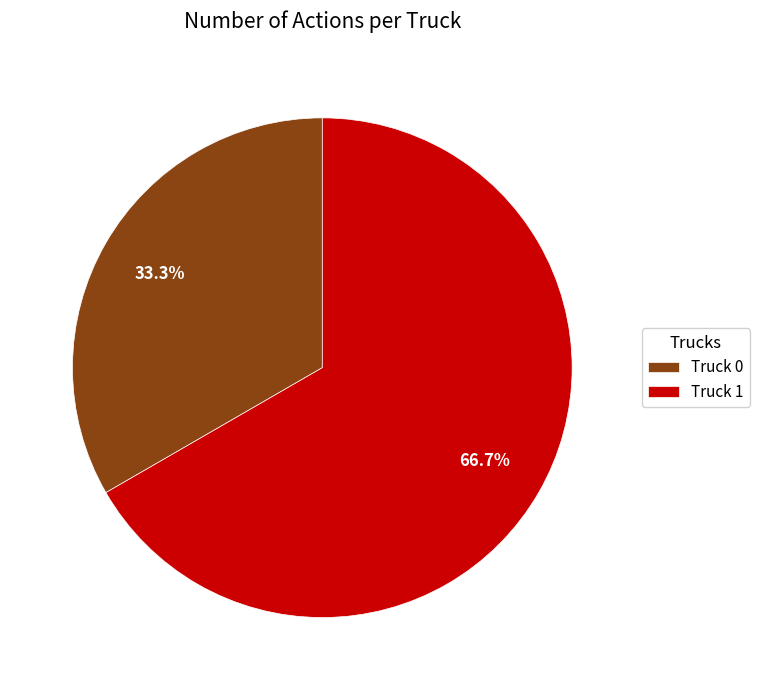

Approximately how many times larger is the value at Truck 0 compared to Truck 1?

0.5